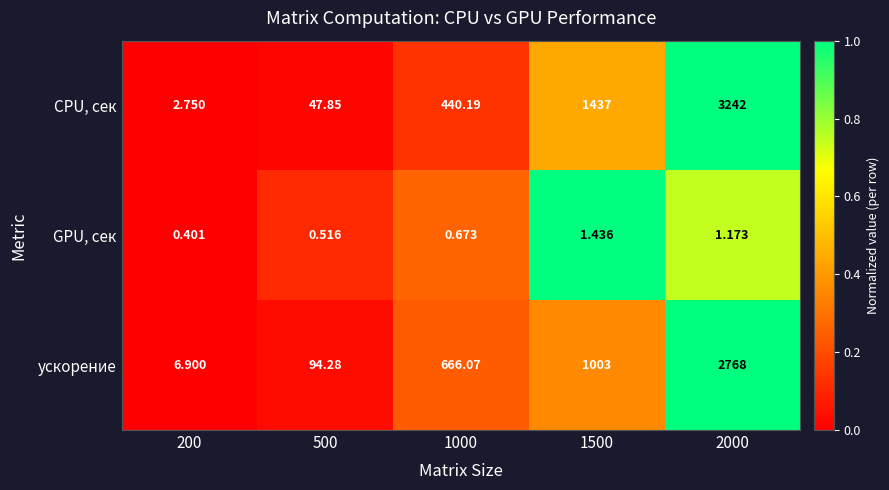

List the series in order of their peak value, lowest first.

GPU, сек, ускорение, CPU, сек